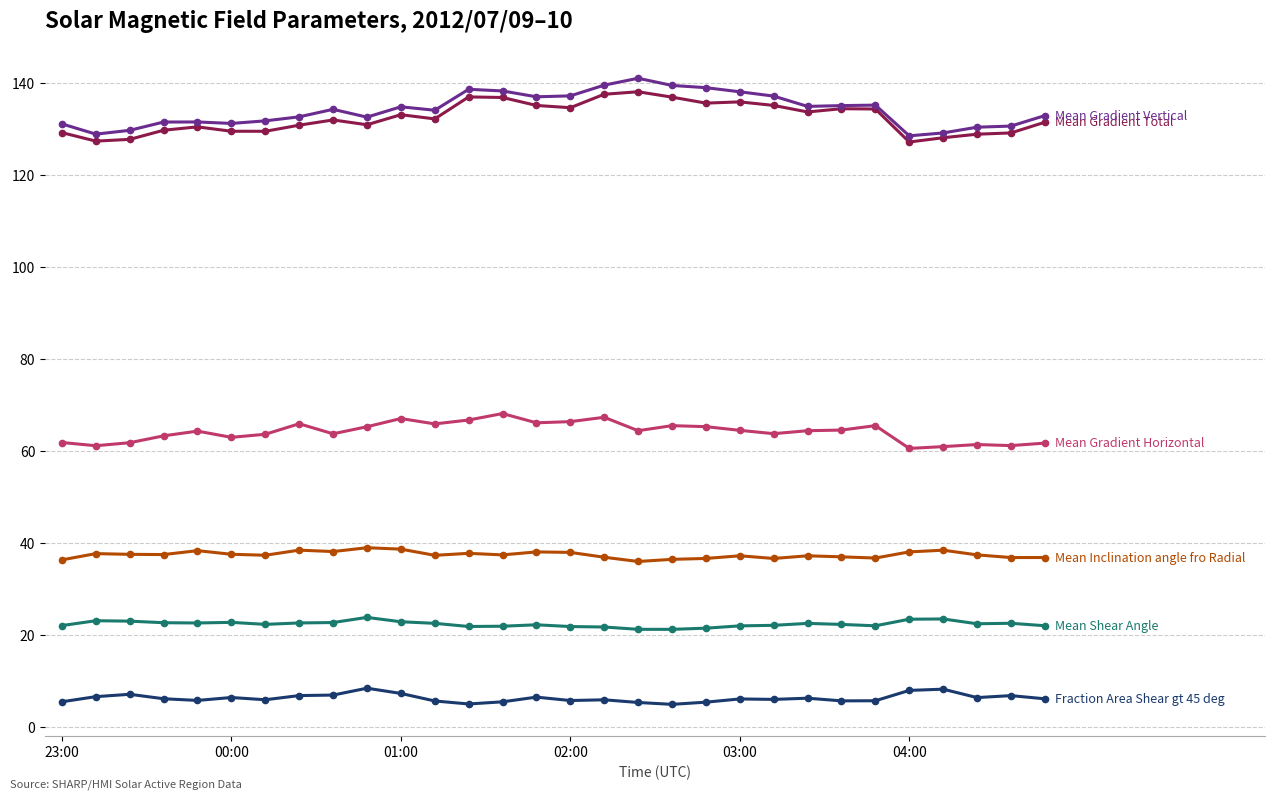

What is the greatest value displayed?

141.1